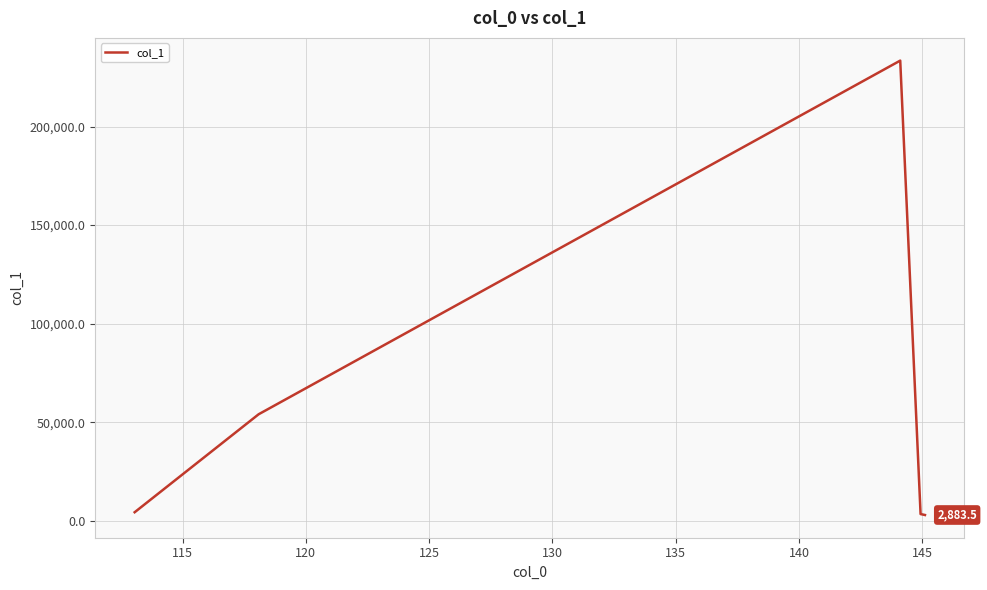

True or false: the data has more than 0 interior local peaks.

True